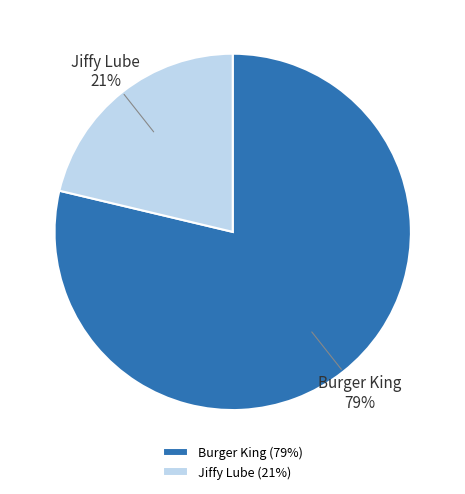

To the nearest percent, what is the average slice percentage?

50%